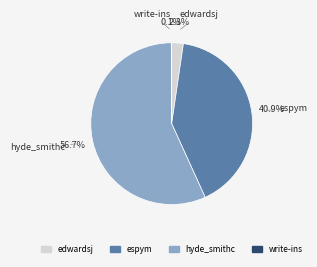

What is the total percentage of hyde_smithc and edwardsj?

59.0%